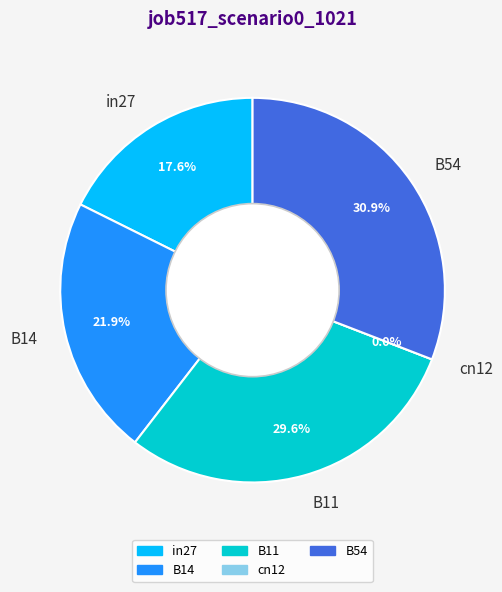

What percentage is the B54 slice, to the nearest percent?

31%